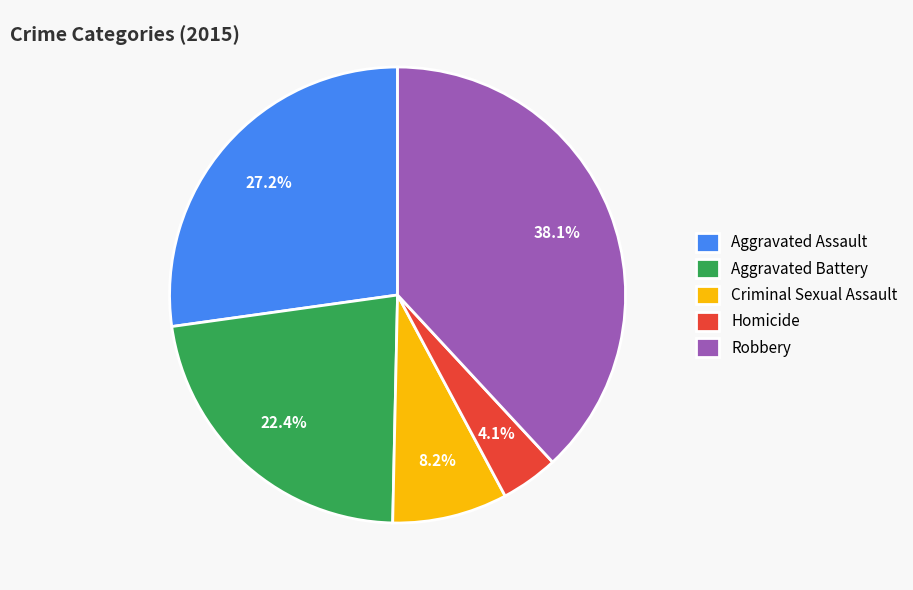

Rank the categories by value from lowest to highest.

Homicide, Criminal Sexual Assault, Aggravated Battery, Aggravated Assault, Robbery